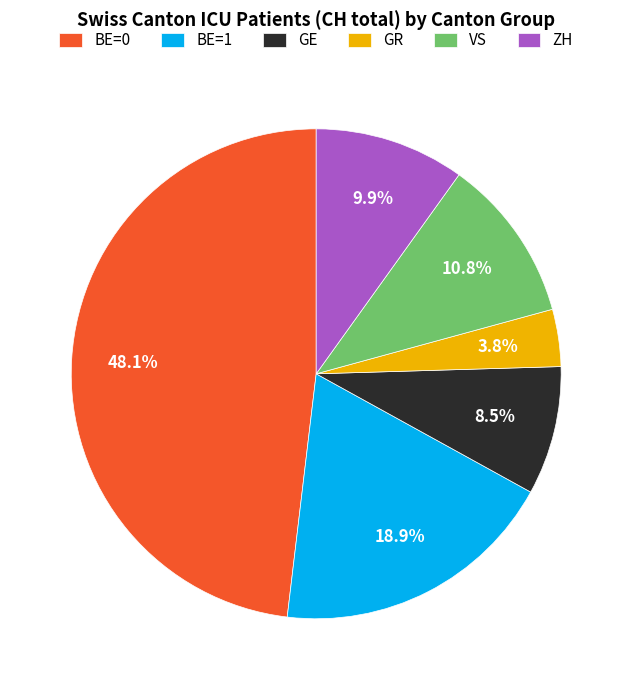

To the nearest percent, what percentage of the pie is BE=0?

48%